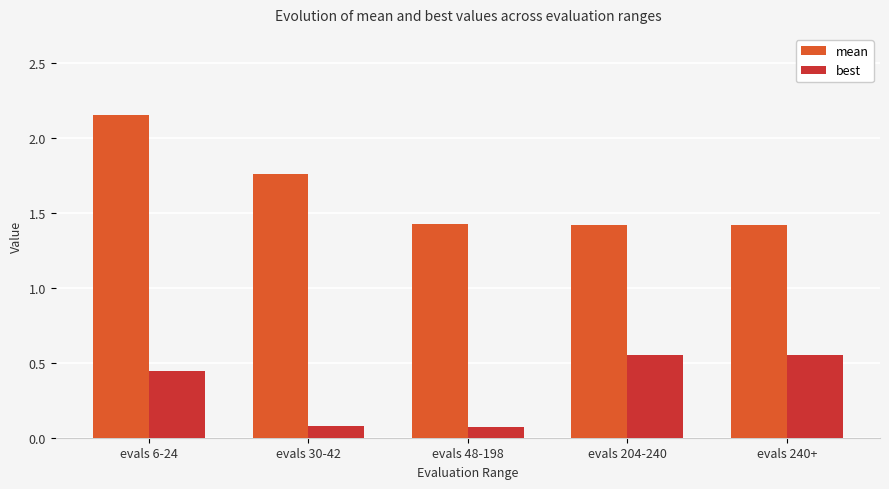

Which series changed the most between evals 48-198 and evals 240+?

best